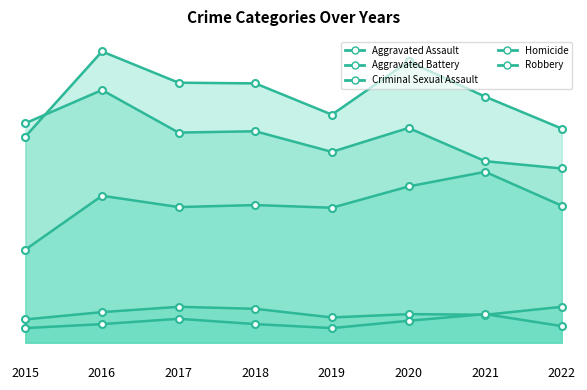

What is the difference between the maximum and minimum values in the Criminal Sexual Assault series?

19